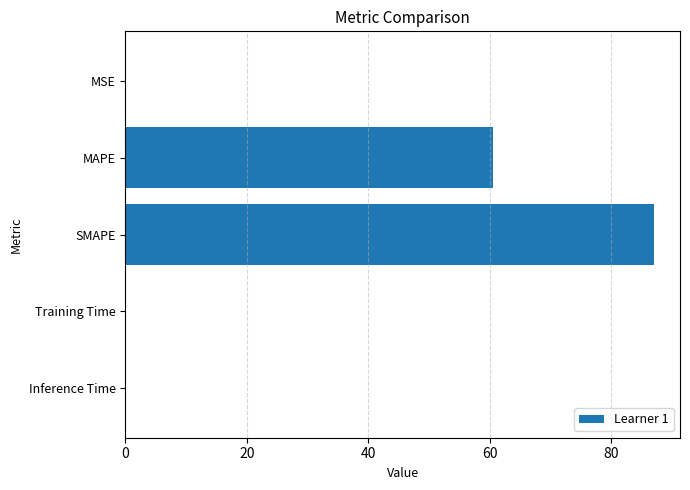

Which category has the highest value across all series?

SMAPE